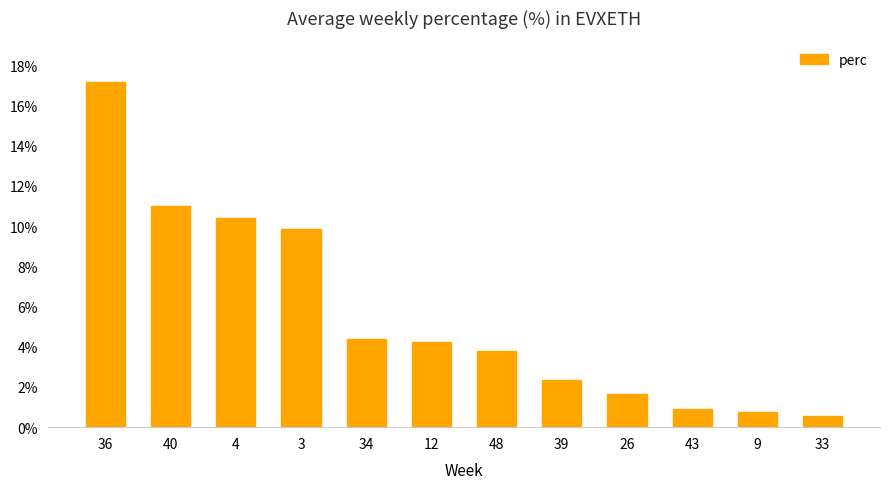

What is the maximum value shown in the chart?

17.2